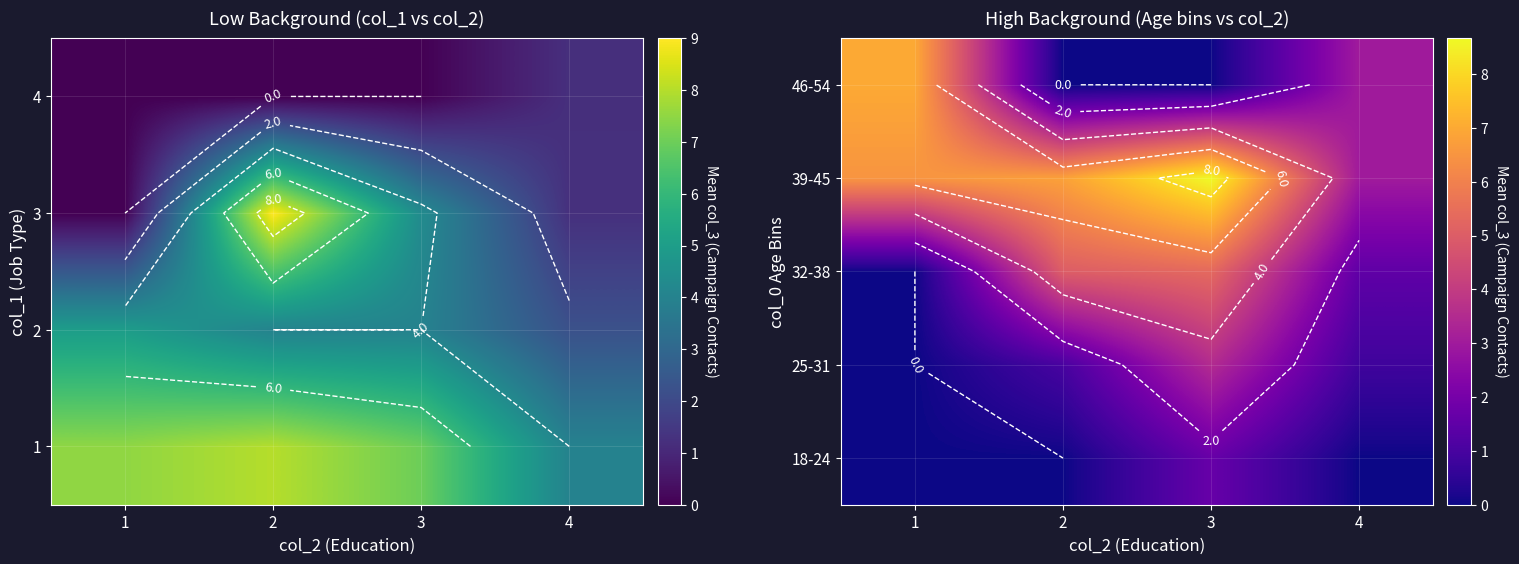

At how many categories does at least one series exceed 7?

1